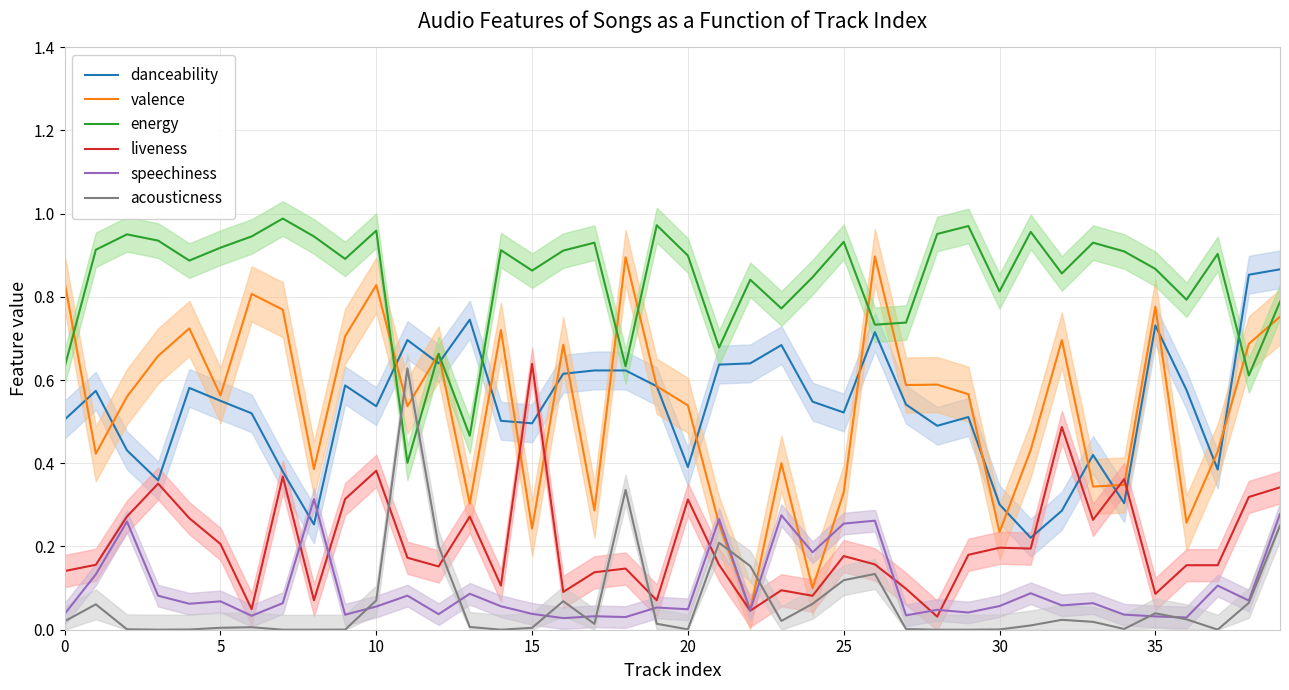

After their last crossing, which series has the higher values: speechiness or danceability?

danceability